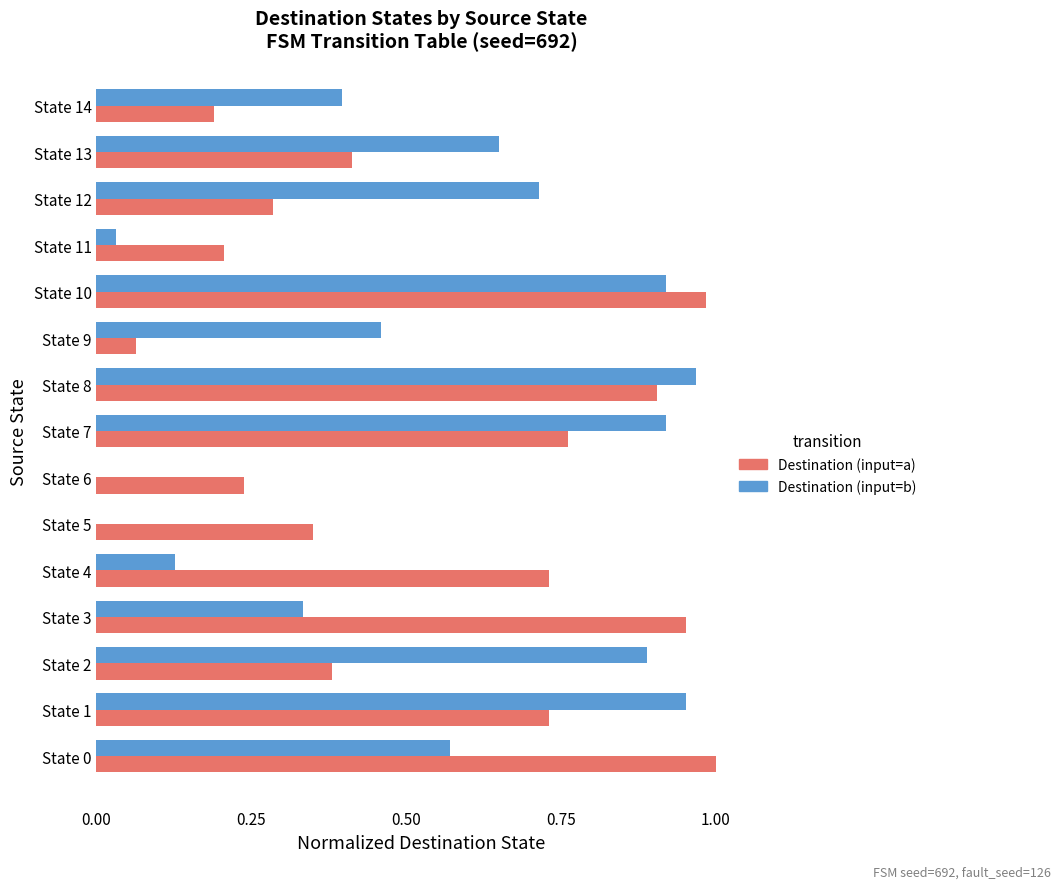

Is the value of Destination (input=a) at State 0 greater than the value of Destination (input=b) at State 12?

Yes